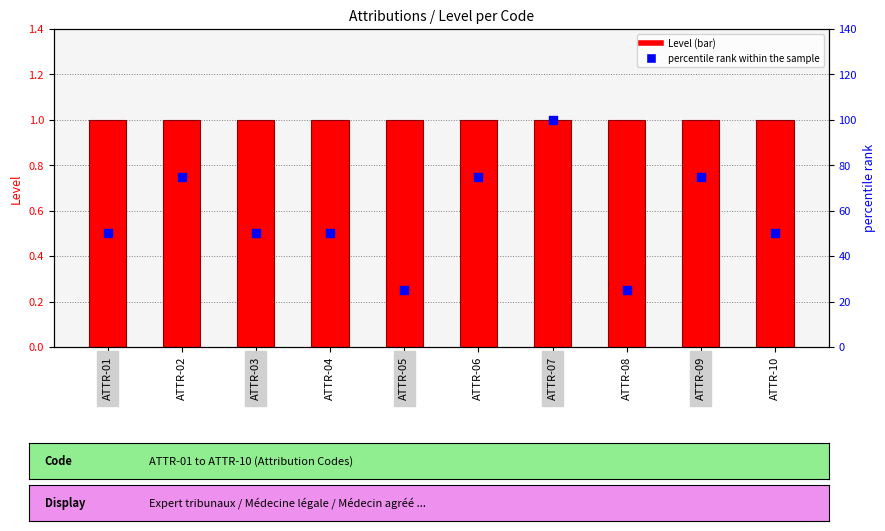

What are all the series names shown in the legend?

Level, percentile rank within the sample